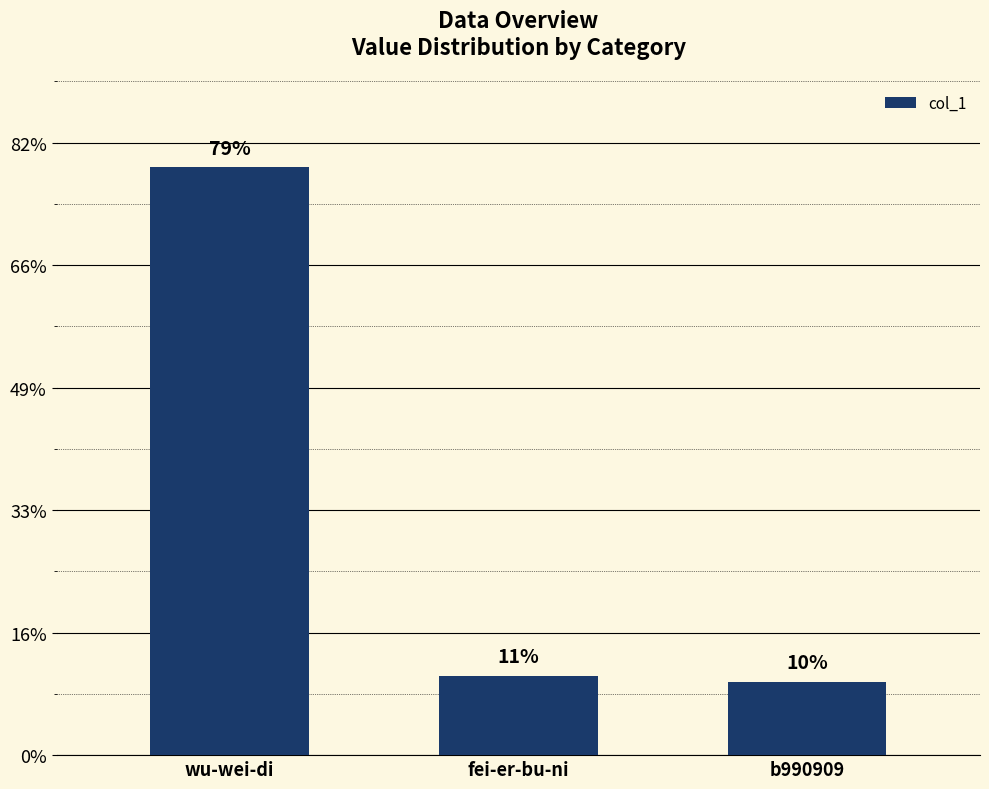

Are the bars horizontal?

No